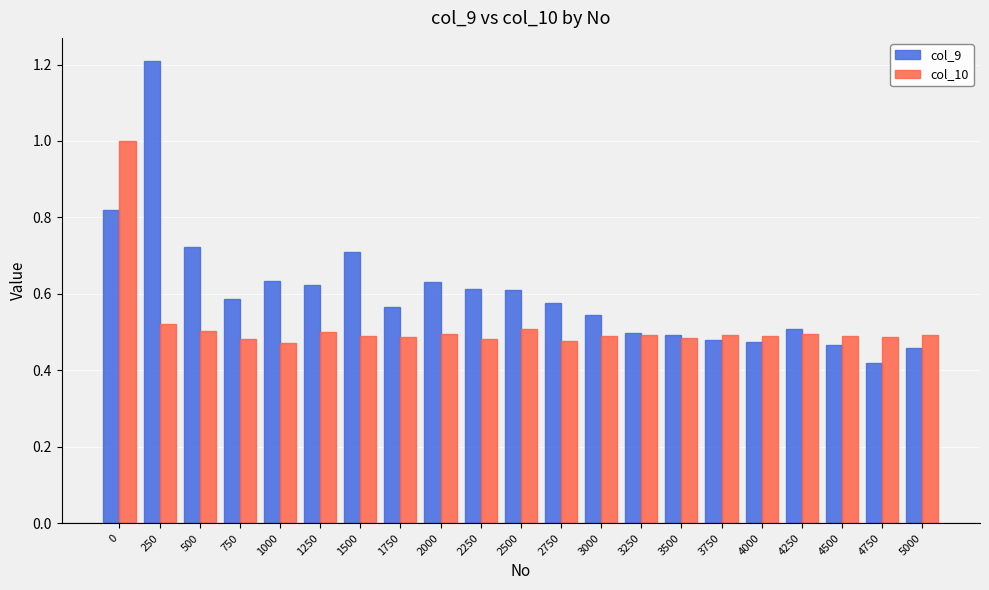

True or false: col_10 has a value of 0.1 at 3500.

False